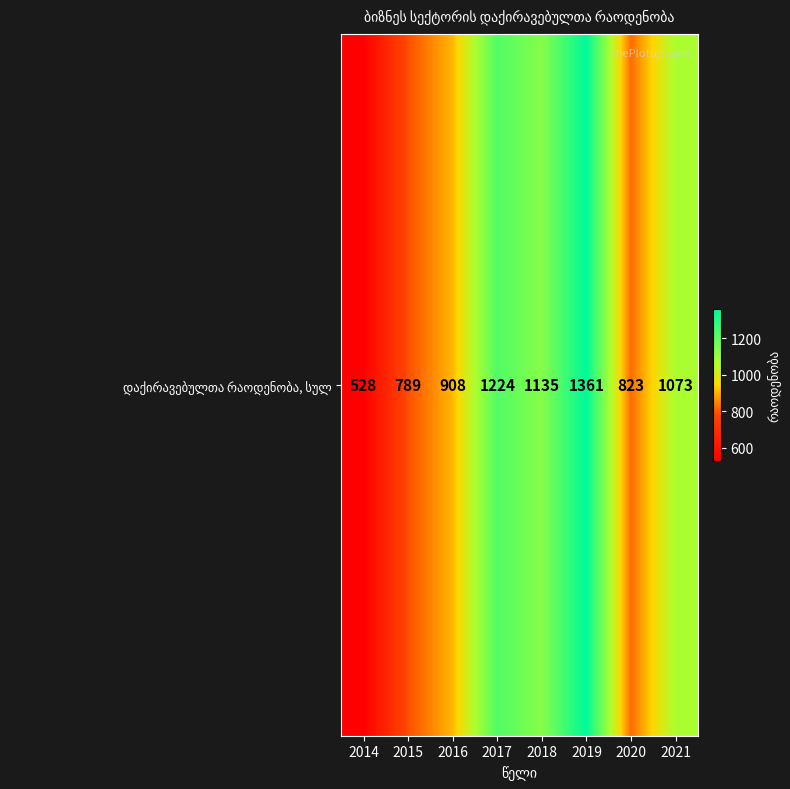

Rank the categories by value from highest to lowest.

2019, 2017, 2018, 2021, 2016, 2020, 2015, 2014